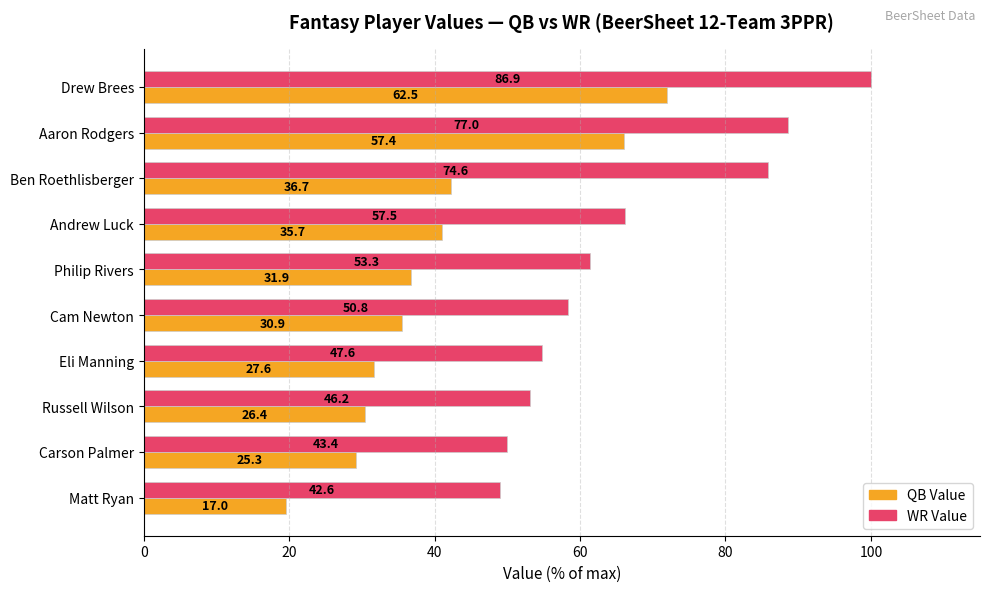

What is the value of the WR Value (Max) bar at the 6th from the left?

58.4